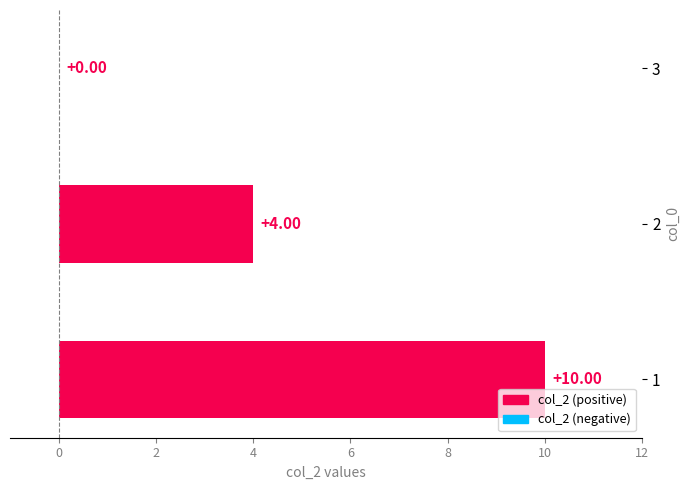

What is the change in value from 1 to 3?

-10